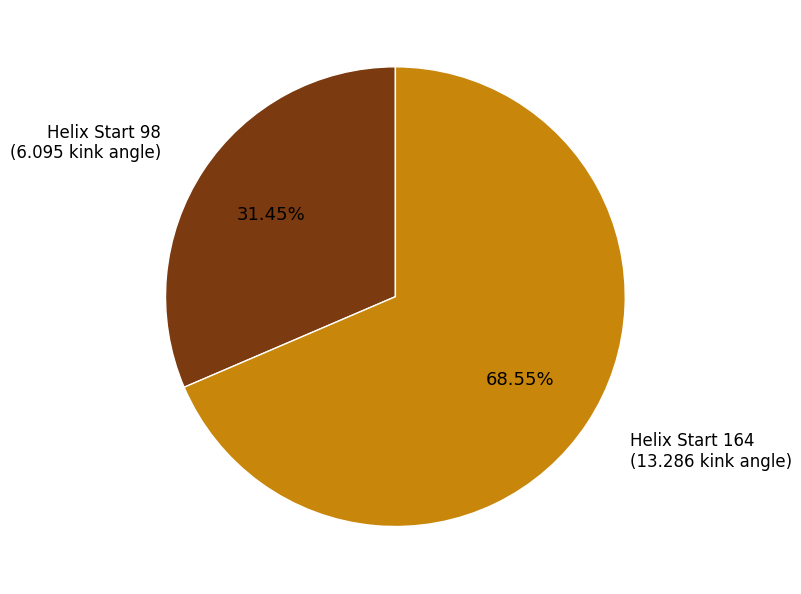

Does any single category account for the majority?

Yes